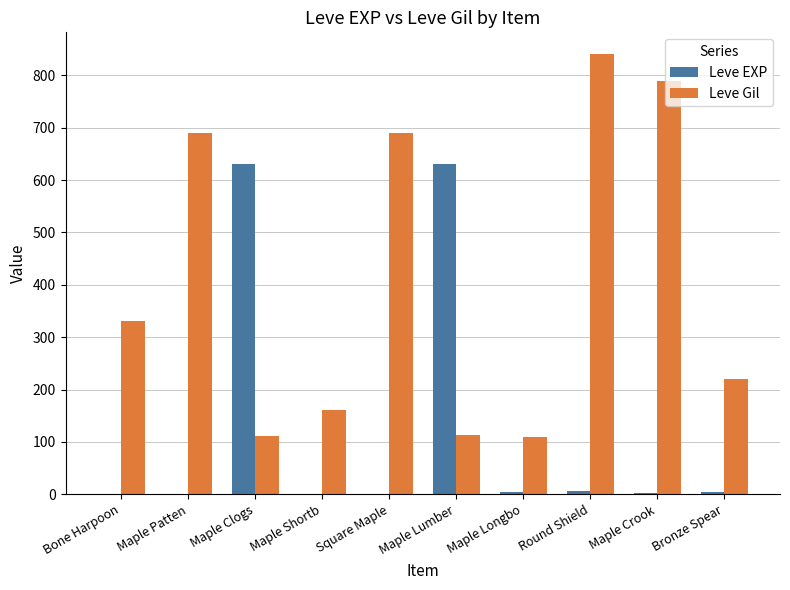

What is the average value of the Leve Gil series?

406